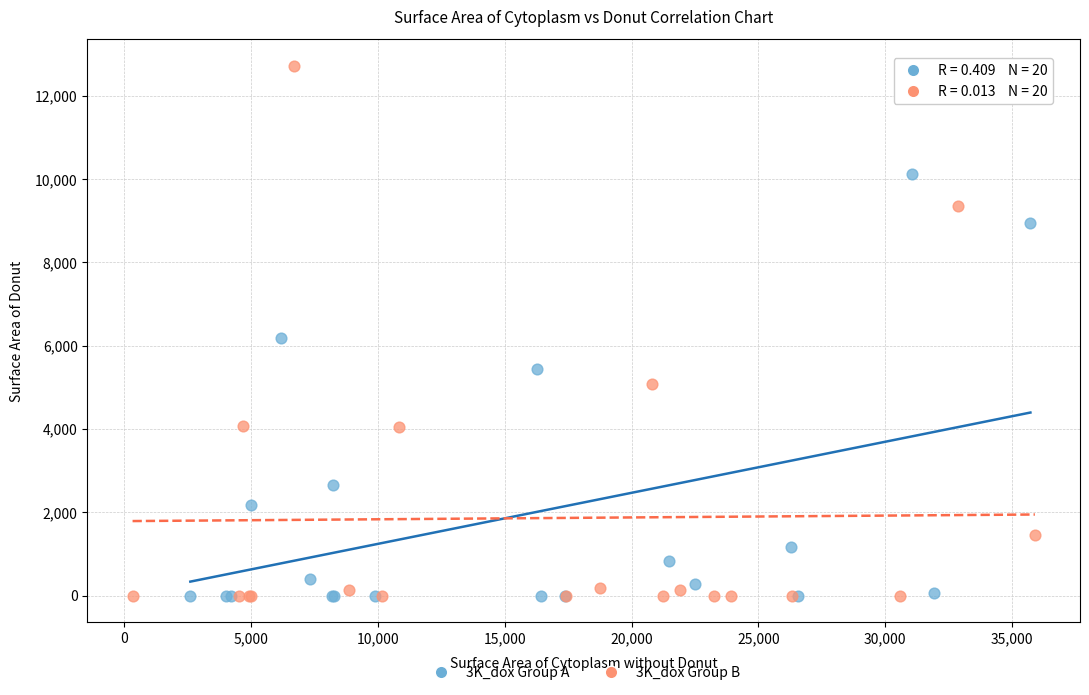

Which series contains the highest Y value?

3K_dox Group B